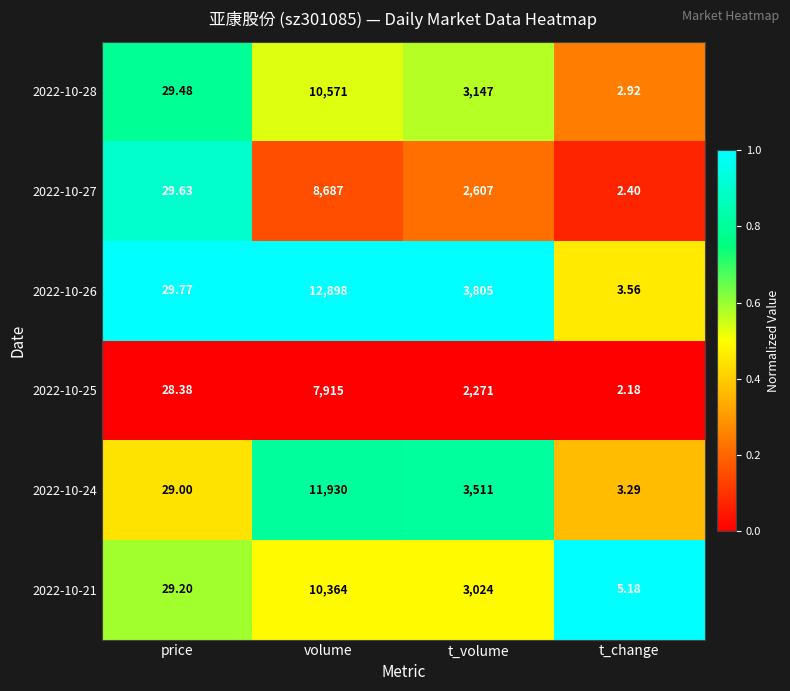

Where is 2022-10-26 nearest to the value 6450?

t_volume